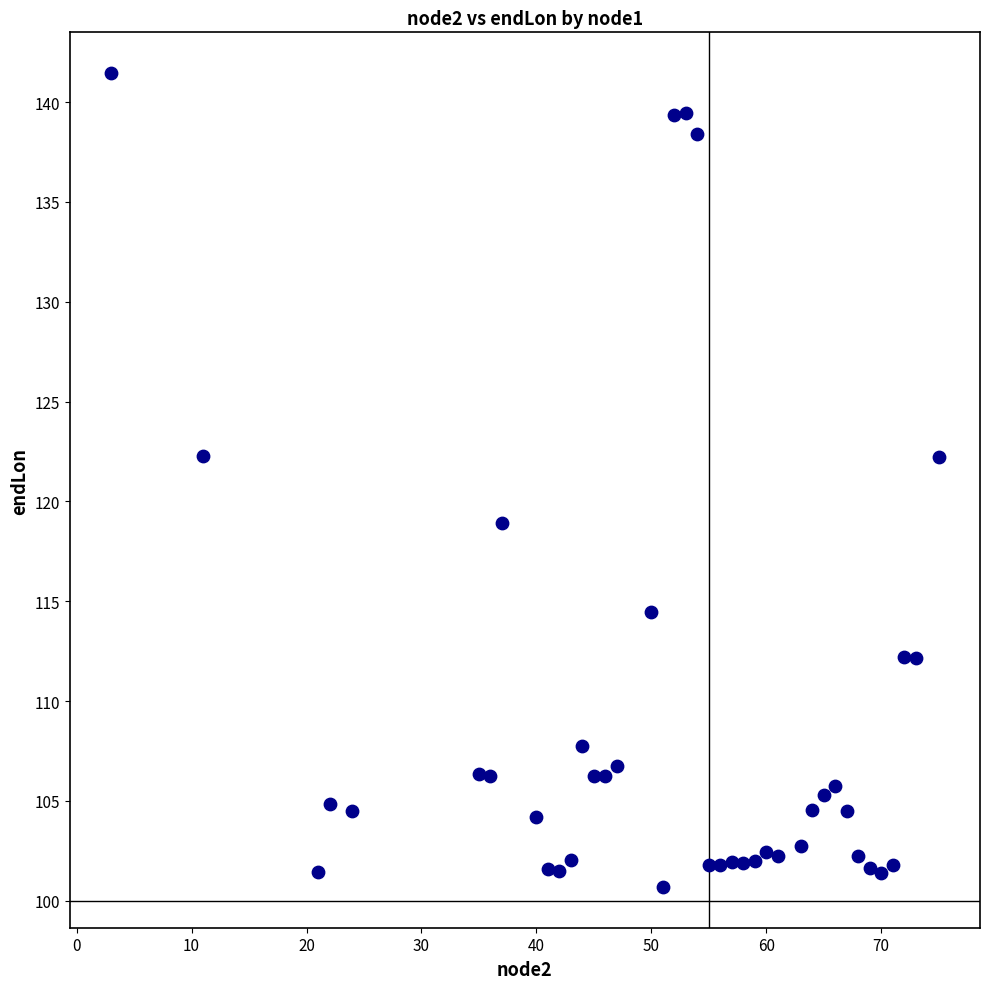

What is the range of Y values (max minus min)?

40.8